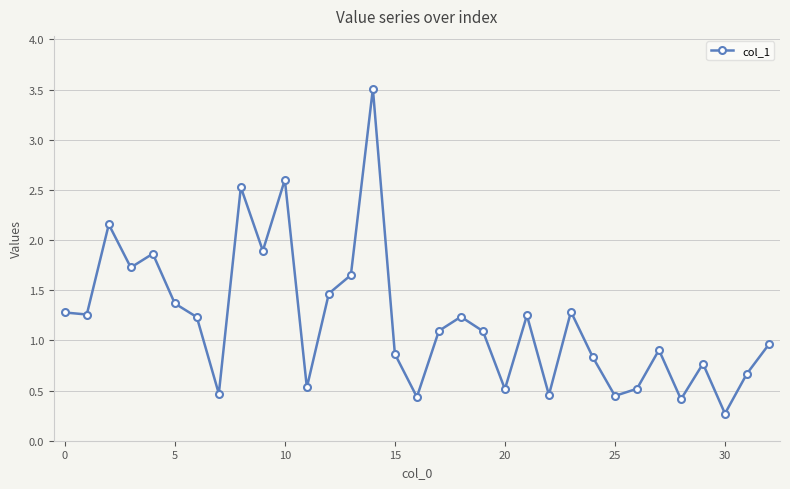

How many points are higher than both their immediate neighbors (excluding endpoints)?

10